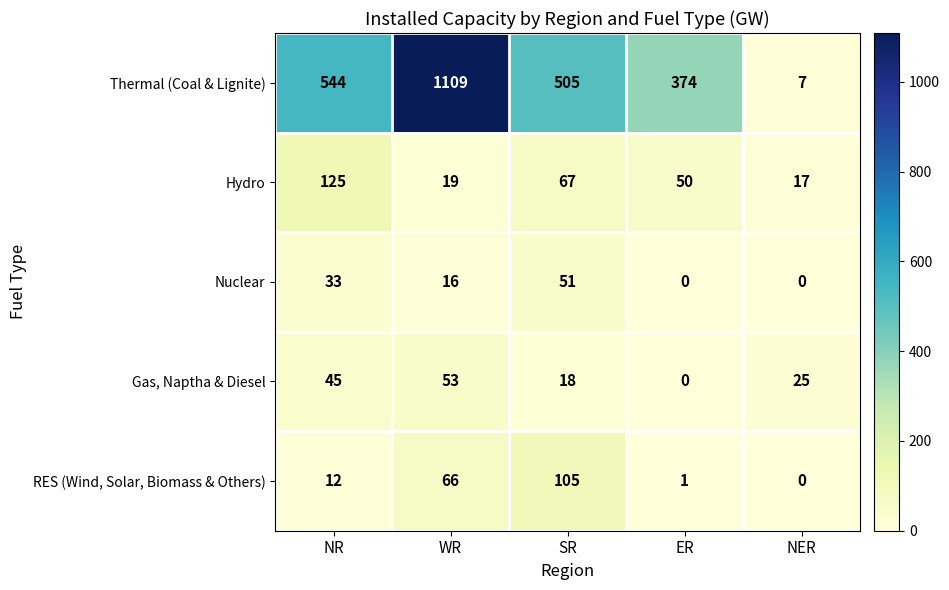

What is the spread (max minus min) of values at ER?

374